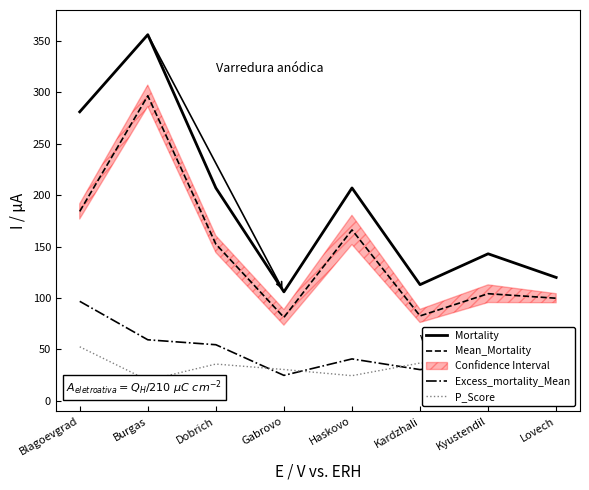

How many categories are shown in the chart?

8